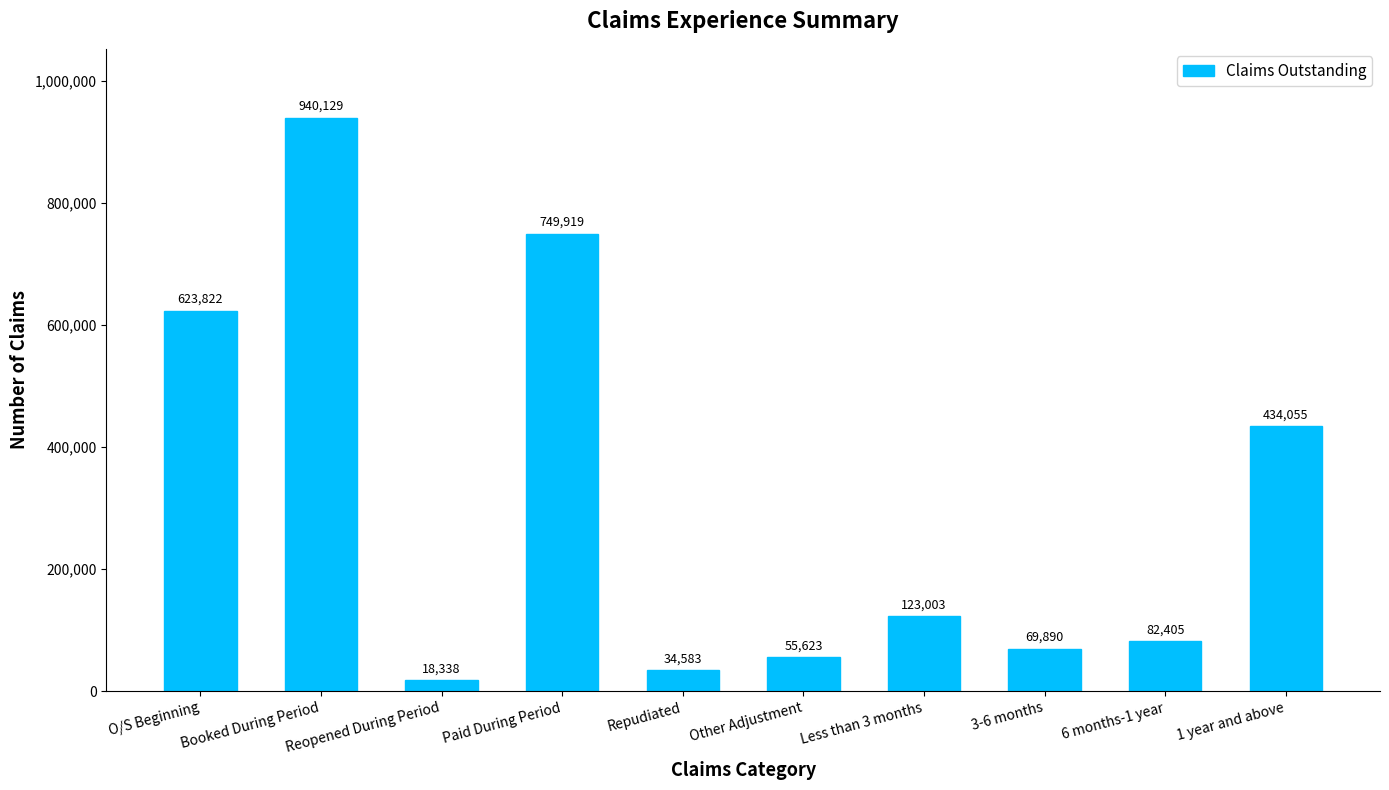

Is it true that the value at Booked During Period is 1653321?

False